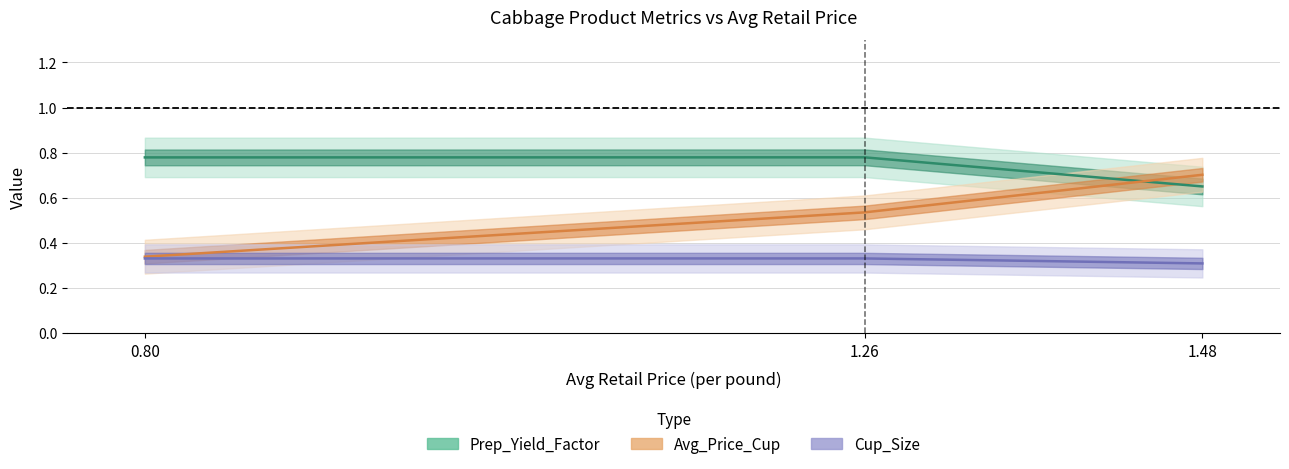

Reading left to right, what are all the values shown in this chart?

Prep_Yield_Factor: 0.8	0.8	0.7
Avg_Price_Cup: 0.3	0.5	0.7
Cup_Size: 0.3	0.3	0.3